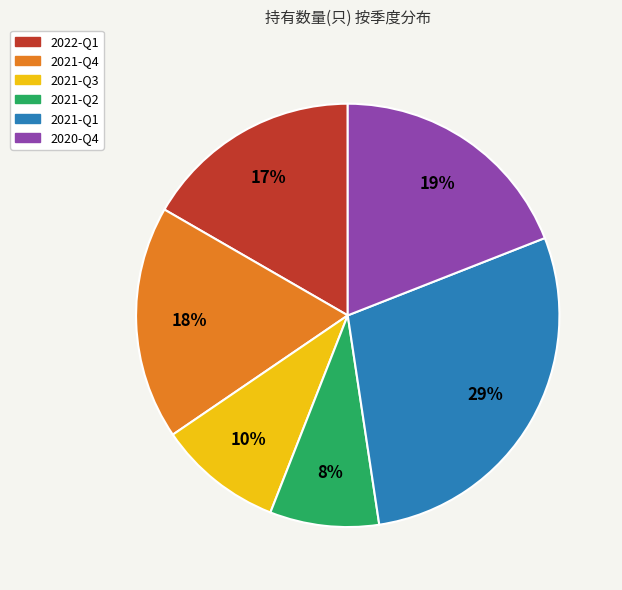

How many slices are in this pie chart?

6